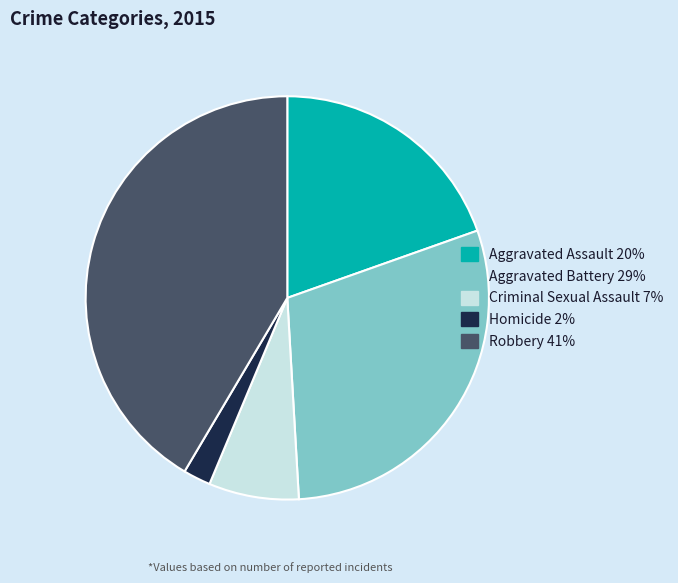

Between Aggravated Battery and Aggravated Assault, which is larger?

Aggravated Battery